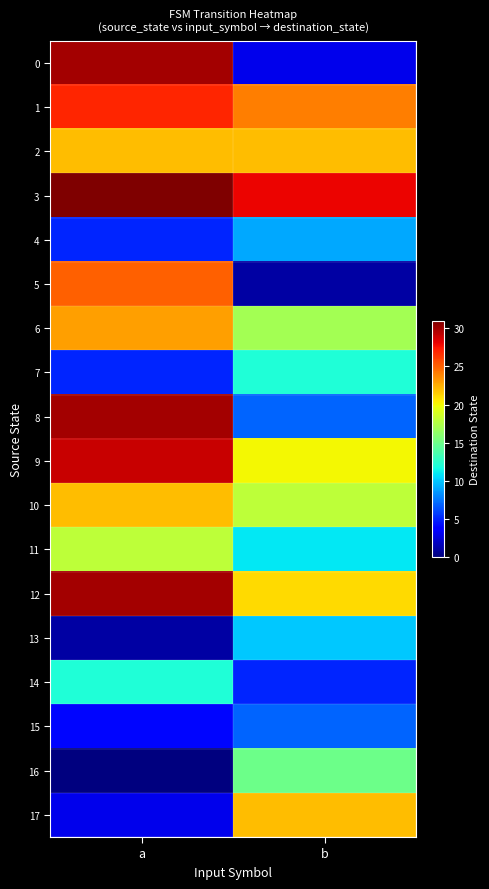

Rank the series at b from highest to lowest value.

3, 1, 2, 17, 12, 9, 10, 6, 16, 7, 11, 13, 4, 8, 15, 14, 0, 5